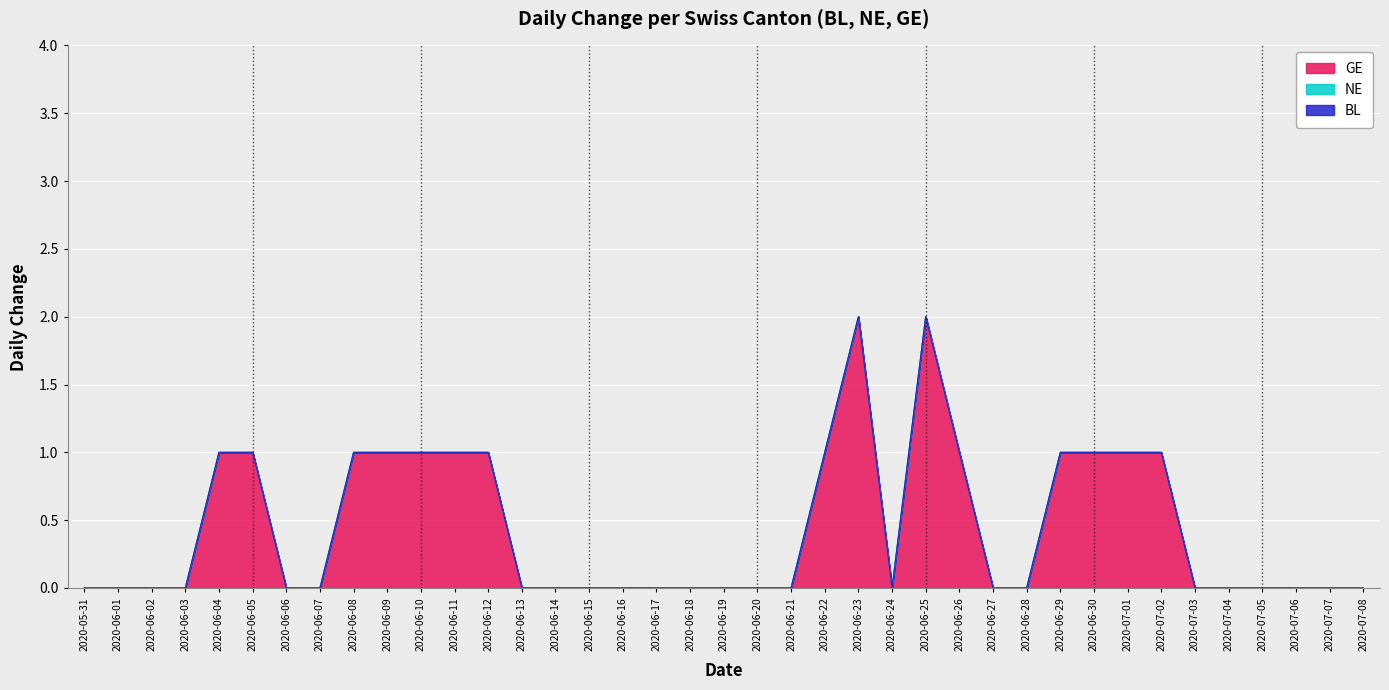

True or false: NE and BL intersect in this chart.

False